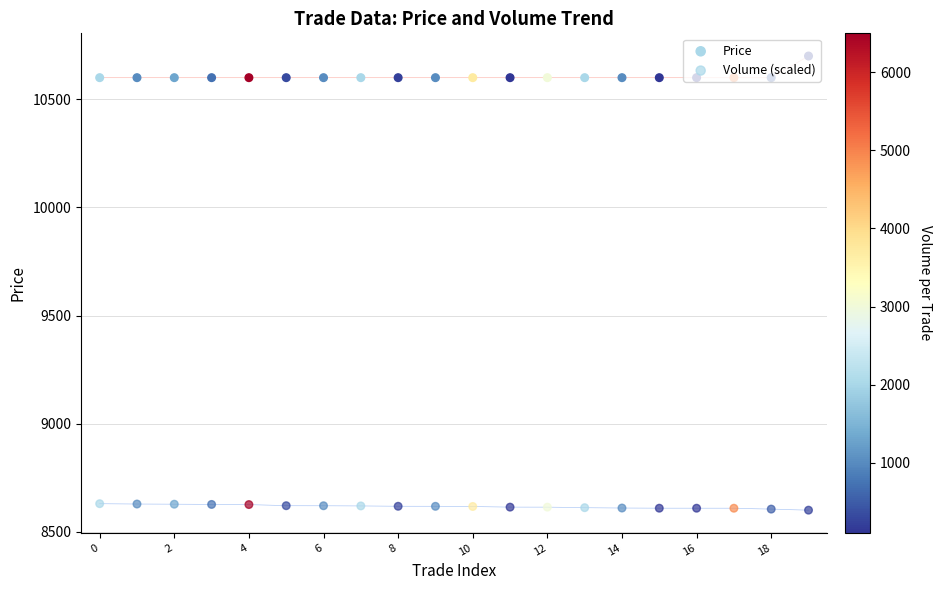

At which category is the sum across all series the highest?

19